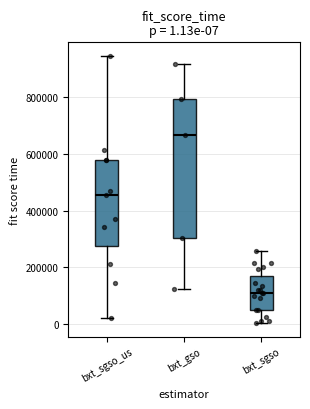

Which box's median line is the highest?

bxt_gso